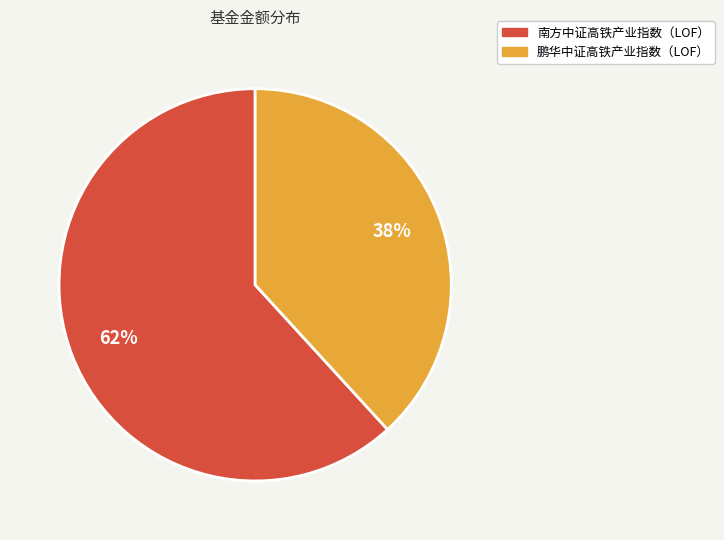

How many slices are in this pie chart?

2